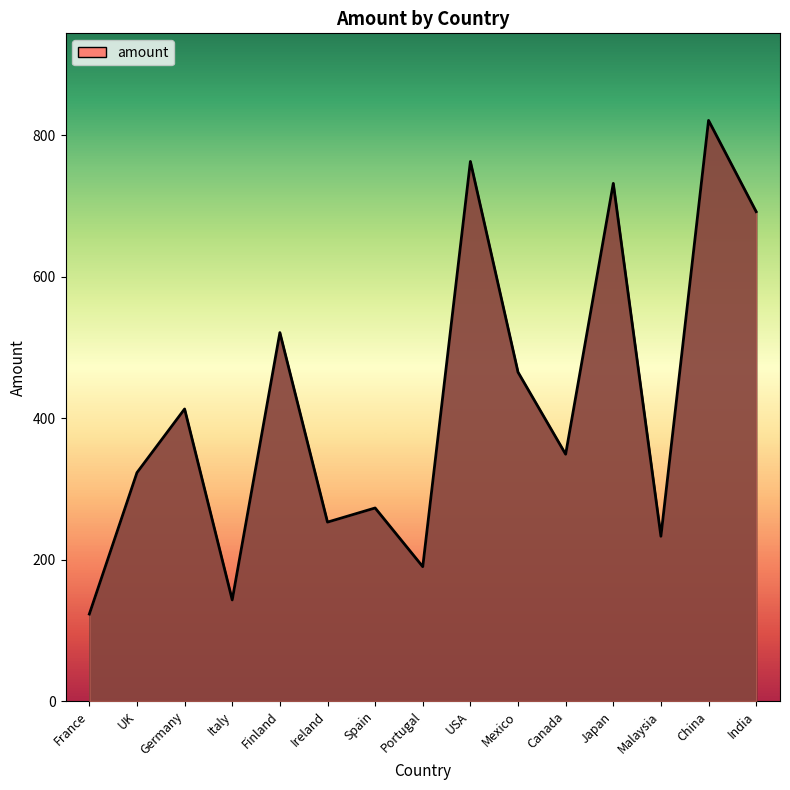

At which category does the chart reach its minimum across all series?

France